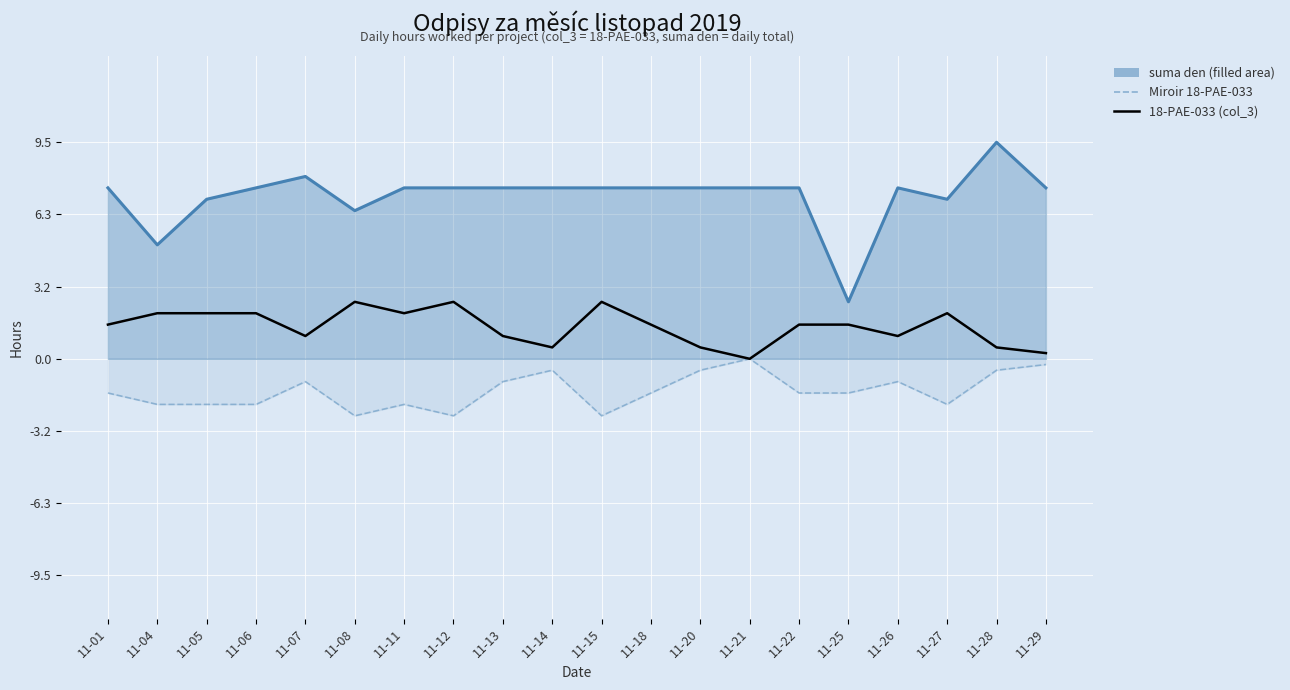

Reading left to right, list all the values displayed in this chart.

suma den: 7.5	5.0	7.0	7.5	8.0	6.5	7.5	7.5	7.5	7.5	7.5	7.5	7.5	7.5	7.5	2.5	7.5	7.0	9.5	7.5
Miroir 18-PAE-033: -1.5	-2.0	-2.0	-2.0	-1.0	-2.5	-2.0	-2.5	-1.0	-0.5	-2.5	-1.5	-0.5	-0.0	-1.5	-1.5	-1.0	-2.0	-0.5	-0.2
18-PAE-033 (col_3): 1.5	2.0	2.0	2.0	1.0	2.5	2.0	2.5	1.0	0.5	2.5	1.5	0.5	0.0	1.5	1.5	1.0	2.0	0.5	0.2